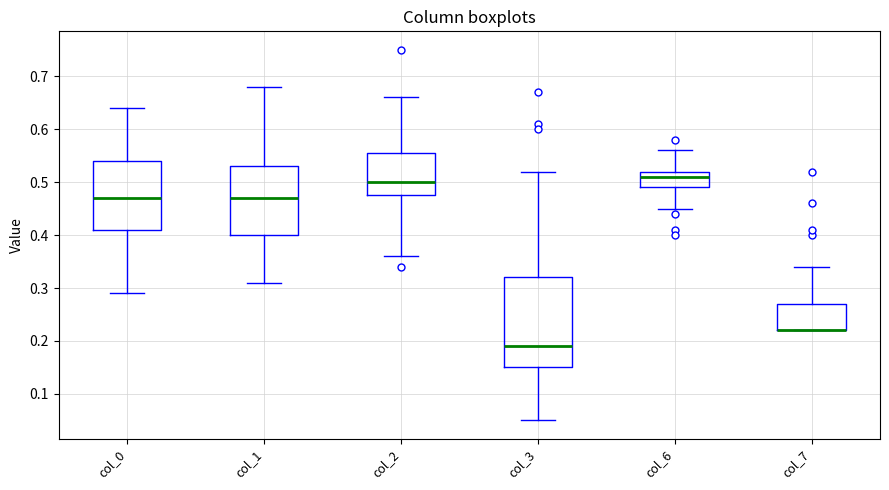

Reading left to right, transcribe this box plot: for each box, give where its median line is, the range the box spans, and where its two whiskers end, as read against the y-axis. The values are not printed on the chart, so give them approximately, as read against the axis.

col_0: median 0.47, box 0.41 to 0.54, whiskers 0.29 to 0.64
col_1: median 0.47, box 0.40 to 0.53, whiskers 0.31 to 0.68
col_2: median 0.50, box 0.48 to 0.56, whiskers 0.36 to 0.66
col_3: median 0.19, box 0.15 to 0.32, whiskers 0.05 to 0.52
col_6: median 0.51, box 0.49 to 0.52, whiskers 0.45 to 0.56
col_7: median 0.22 (drawn on the box's lower edge), box 0.22 to 0.27, whiskers 0.22 to 0.34